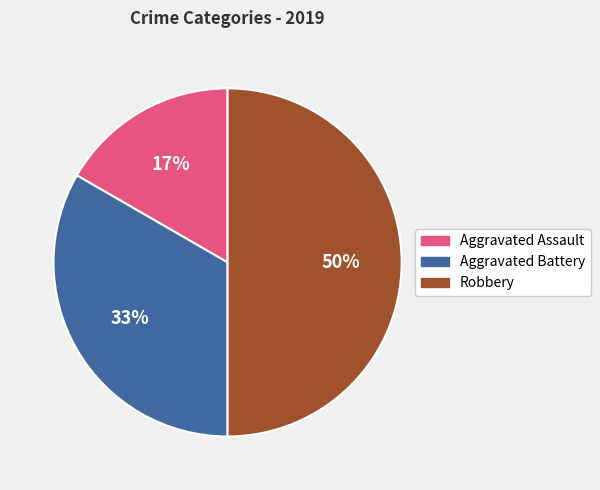

To the nearest percent, what is the difference between the largest and smallest slice percentages?

33%